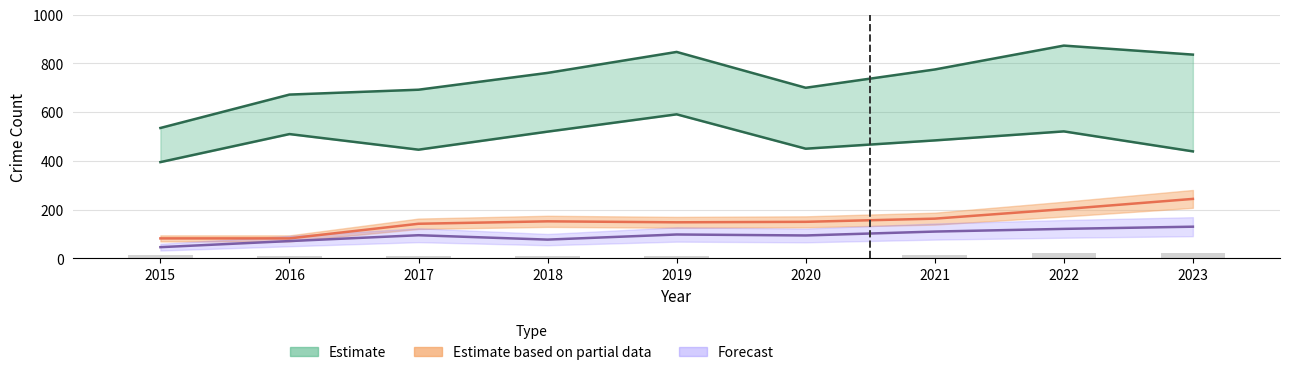

Reading left to right, transcribe all the data shown in this chart.

Robbery: 2015=395	2016=510	2017=446	2018=520	2019=591	2020=450	2021=484	2022=521	2023=439
Total: 2015=535	2016=672	2017=692	2018=761	2019=847	2020=700	2021=775	2022=873	2023=836
Aggravated Battery: 2015=82	2016=82	2017=142	2018=152	2019=148	2020=150	2021=163	2022=202	2023=244
Aggravated Assault: 2015=46	2016=71	2017=95	2018=77	2019=98	2020=94	2021=110	2022=121	2023=130
Criminal Sexual Assault: 2015=12	2016=8	2017=8	2018=11	2019=8	2020=3	2021=14	2022=24	2023=21